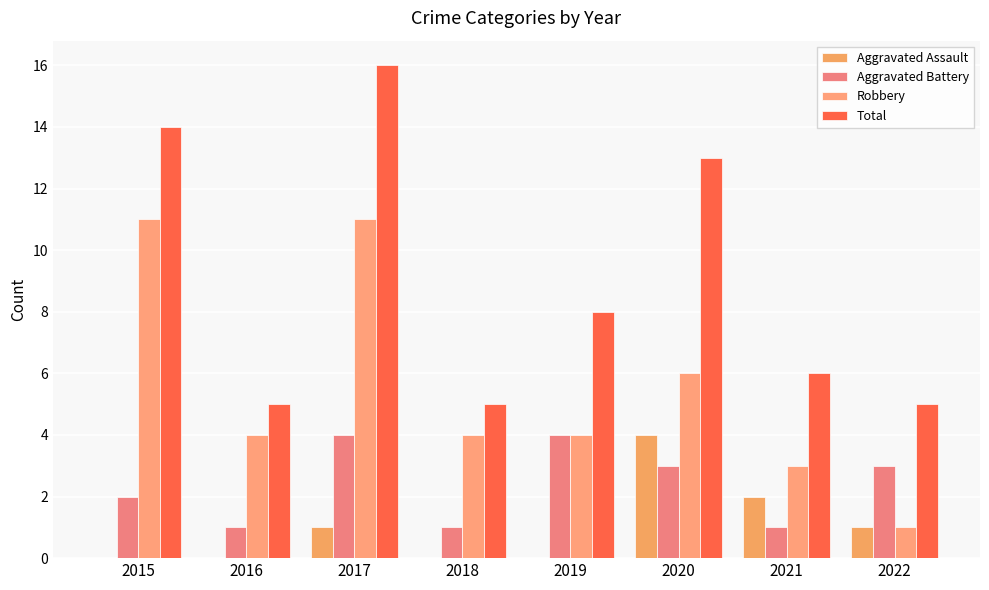

How many data points does each series have?

8